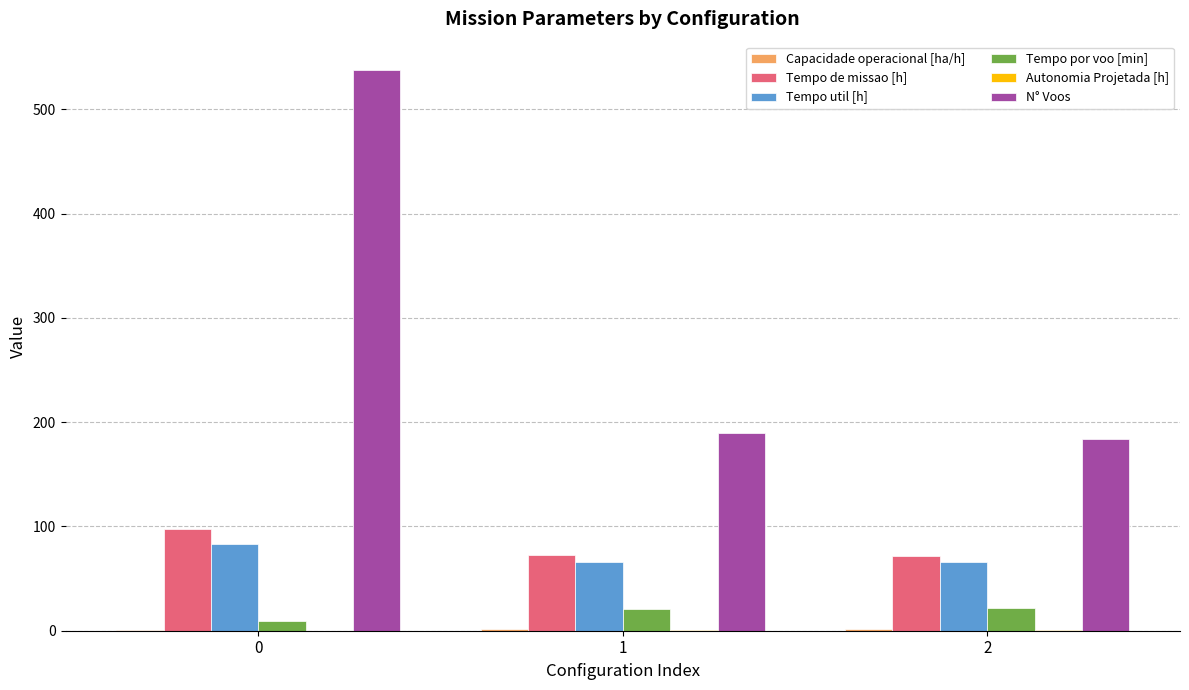

Is it true that Tempo de missao [h] equals 71.8 at 2?

True